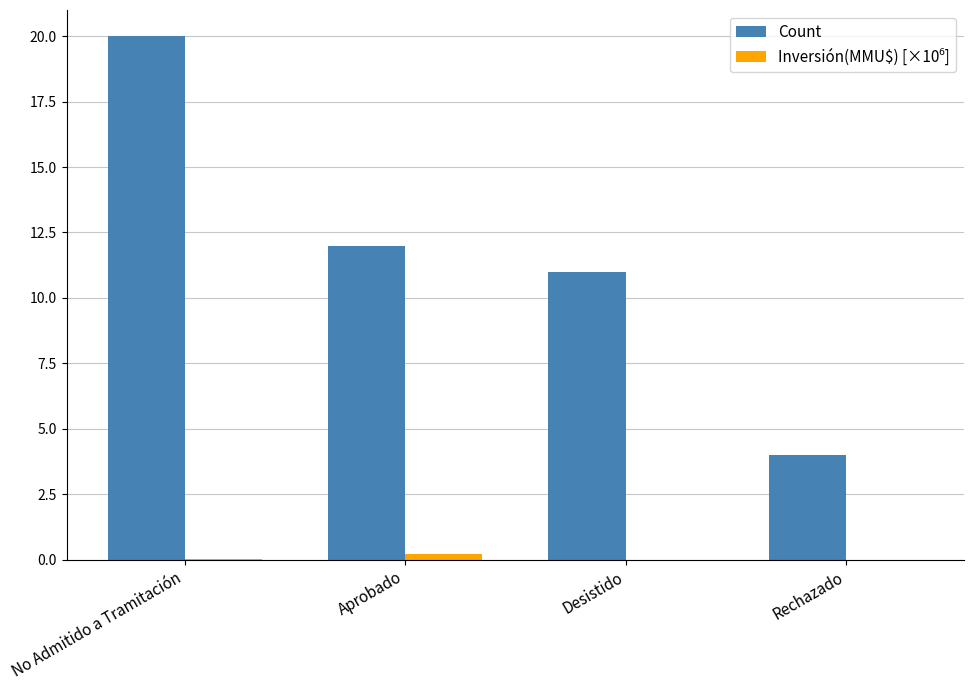

True or false: Count has a value of 18.1 at Desistido.

False